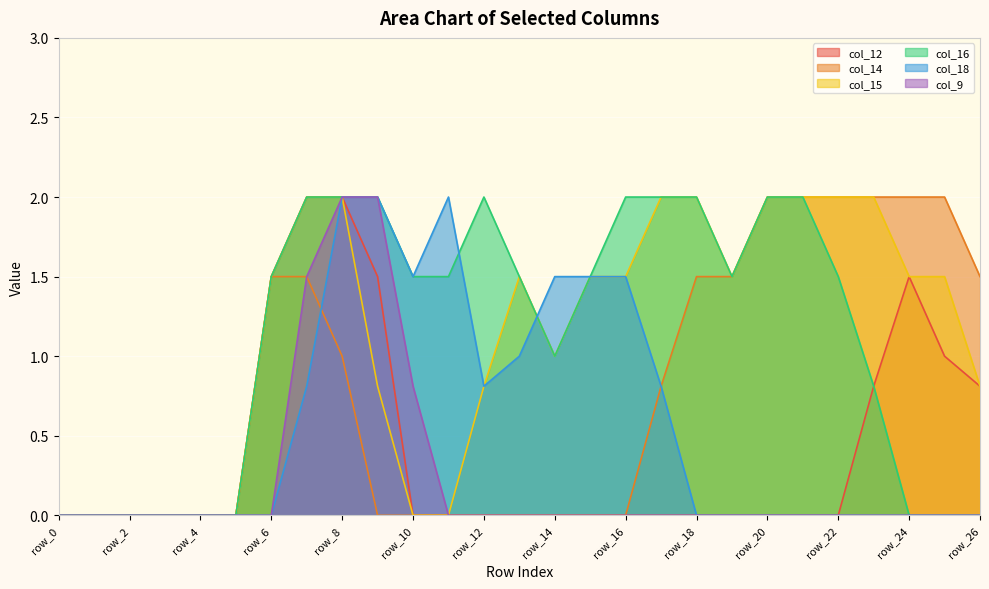

What is the difference between the maximum and second lowest values in the col_16 series?

2.0